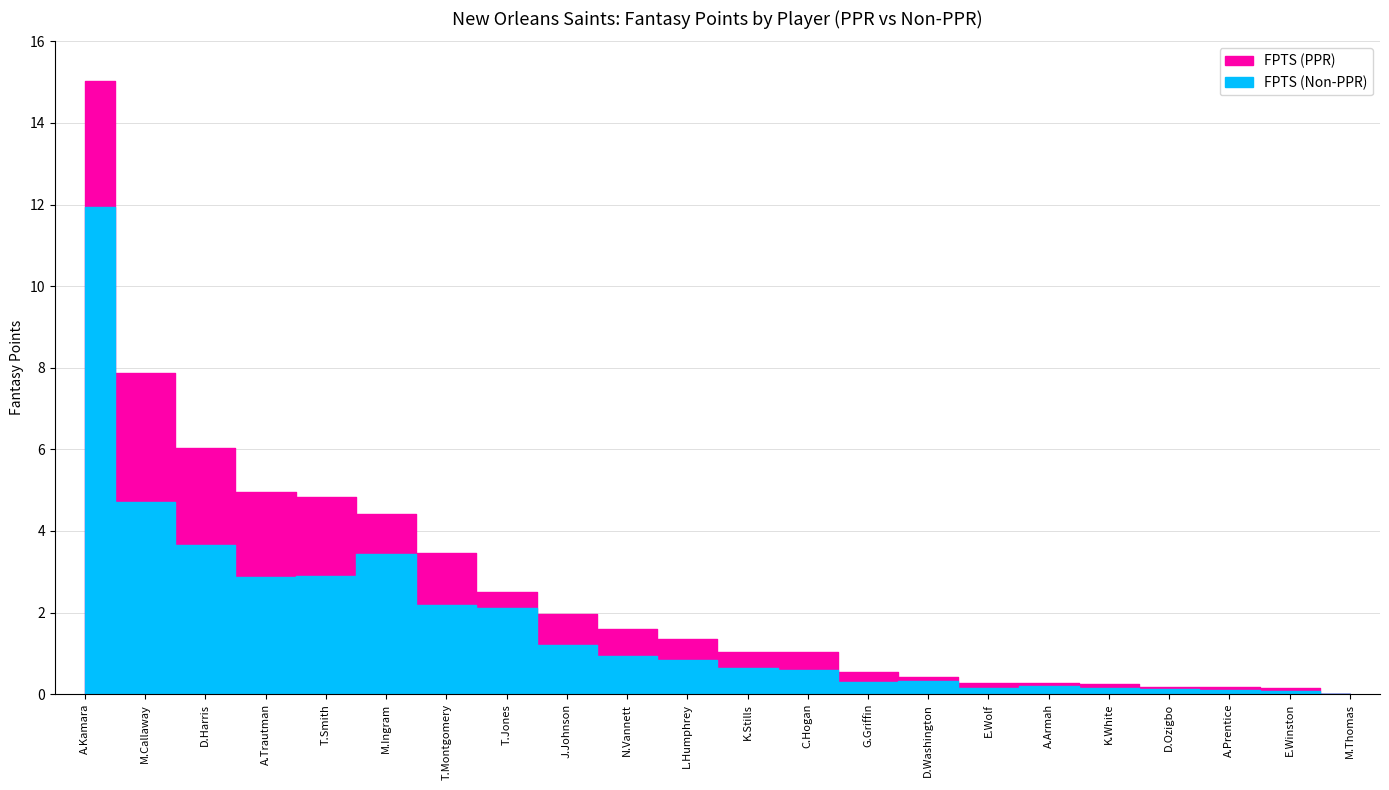

What is the difference between the highest and lowest values at L.Humphrey?

0.5